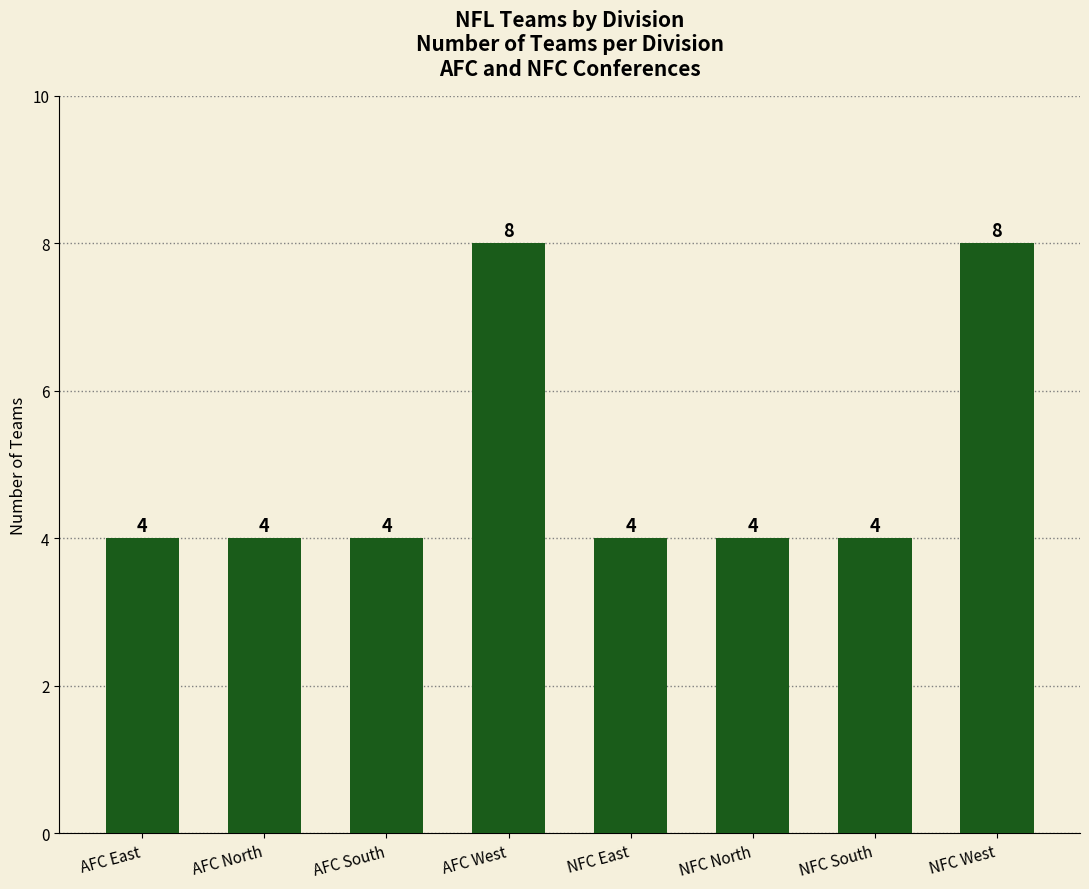

Reading right to left, extract all data points from this chart.

8	4	4	4	8	4	4	4